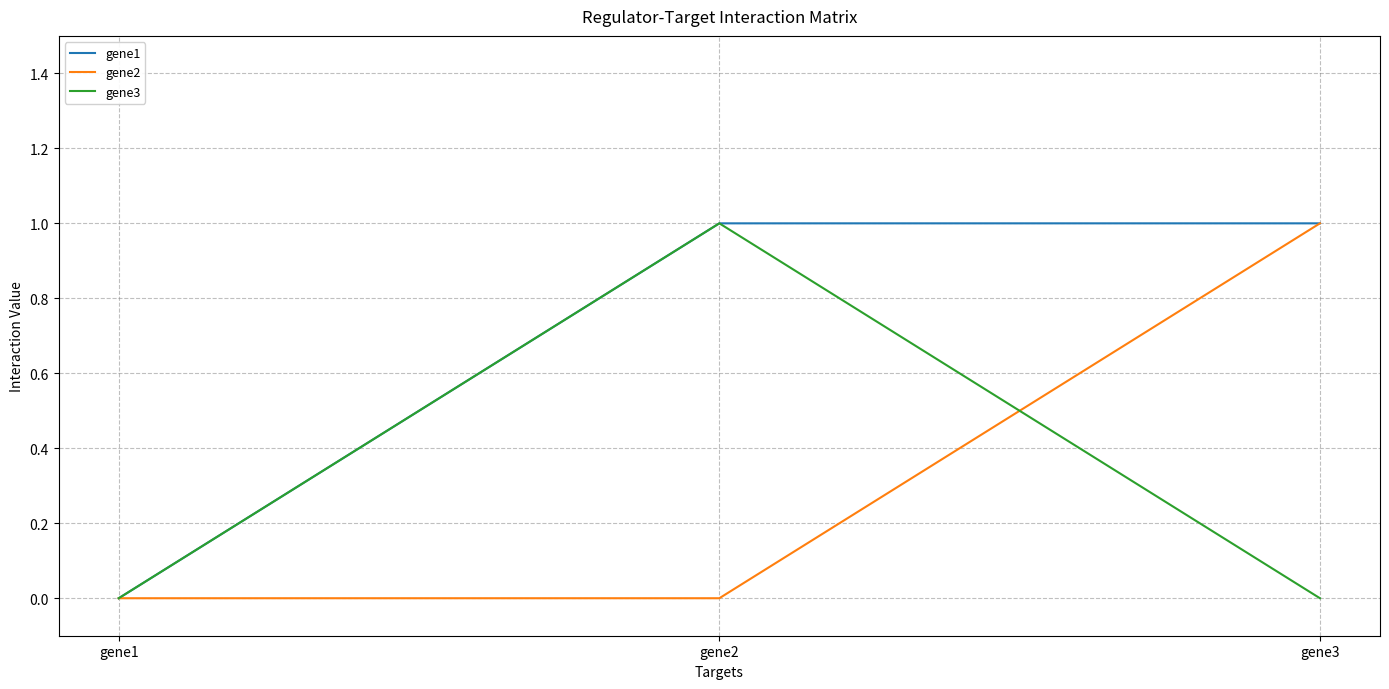

Count the gene1 values in the range 0 to 1.

3